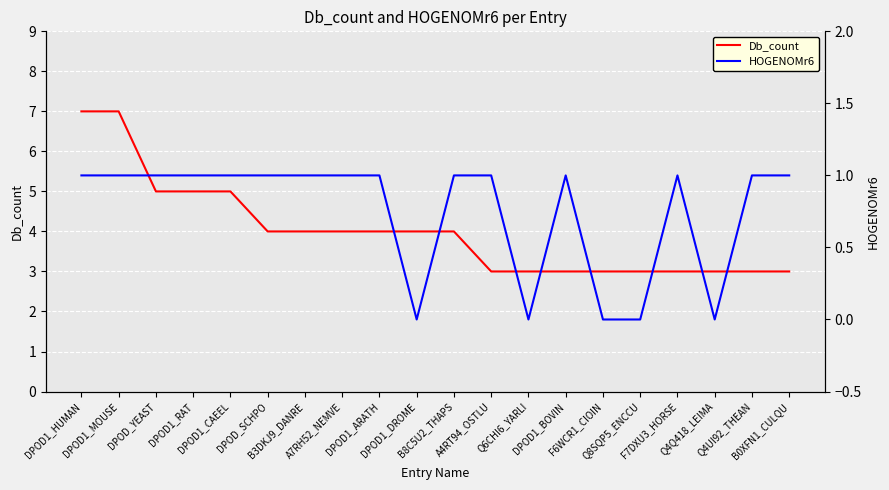

Which category has the highest value in the HOGENOMr6 series?

DPOD1_HUMAN